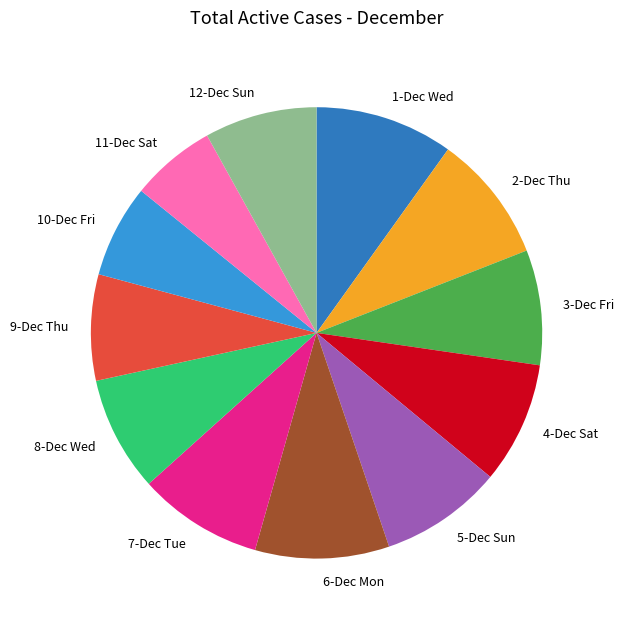

How many slices are in this pie chart?

12